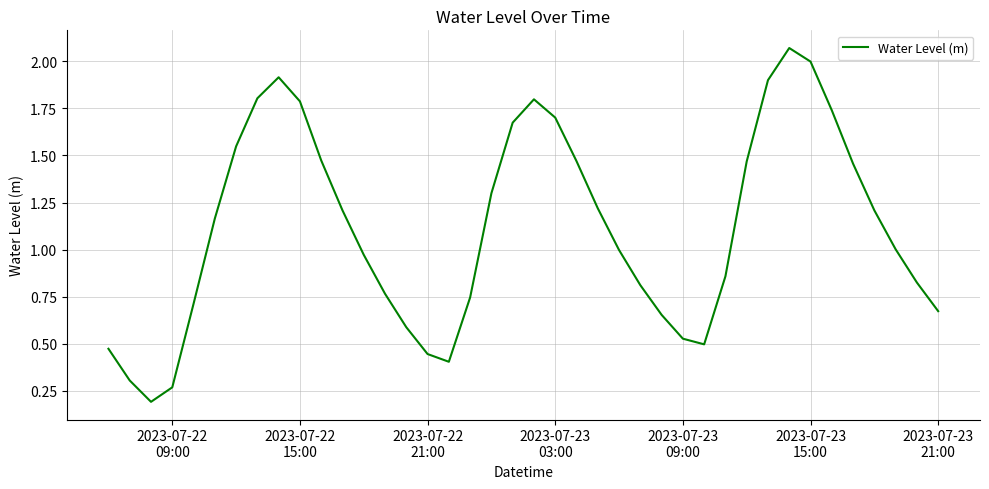

What is the difference between the maximum and minimum values?

1.9